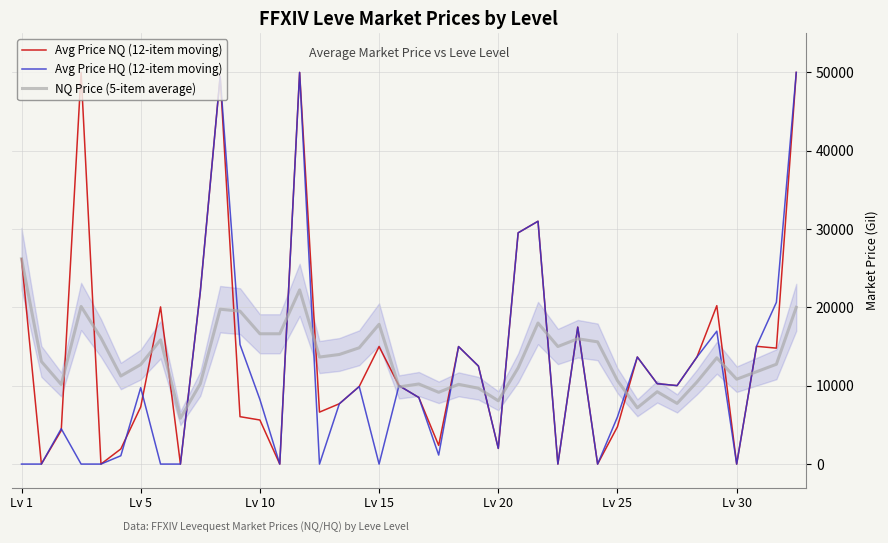

What is the highest value of the Avg Price NQ (12-item moving) series?

50000.0